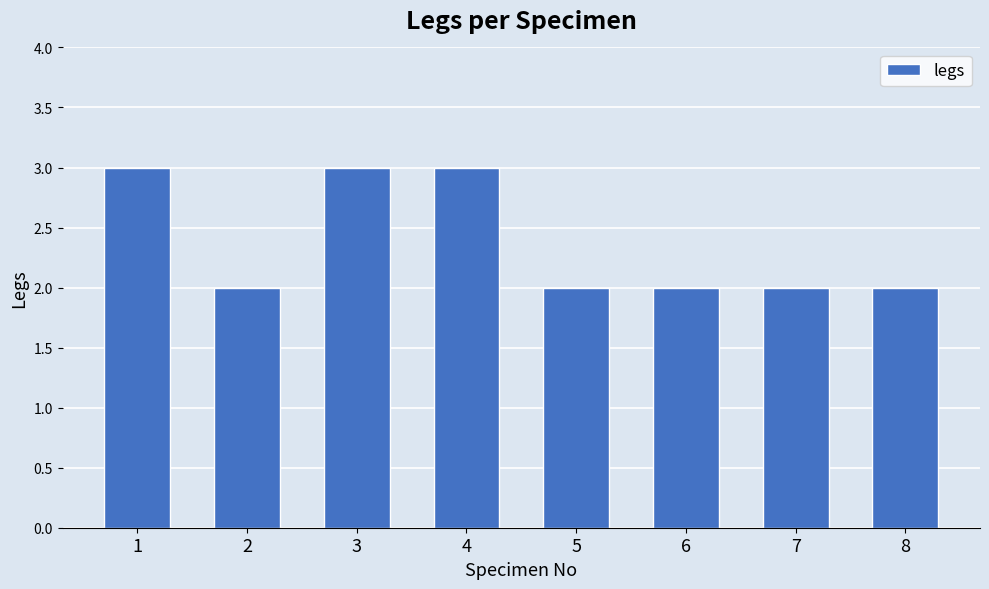

What is the value of the 8th bar from the left?

2